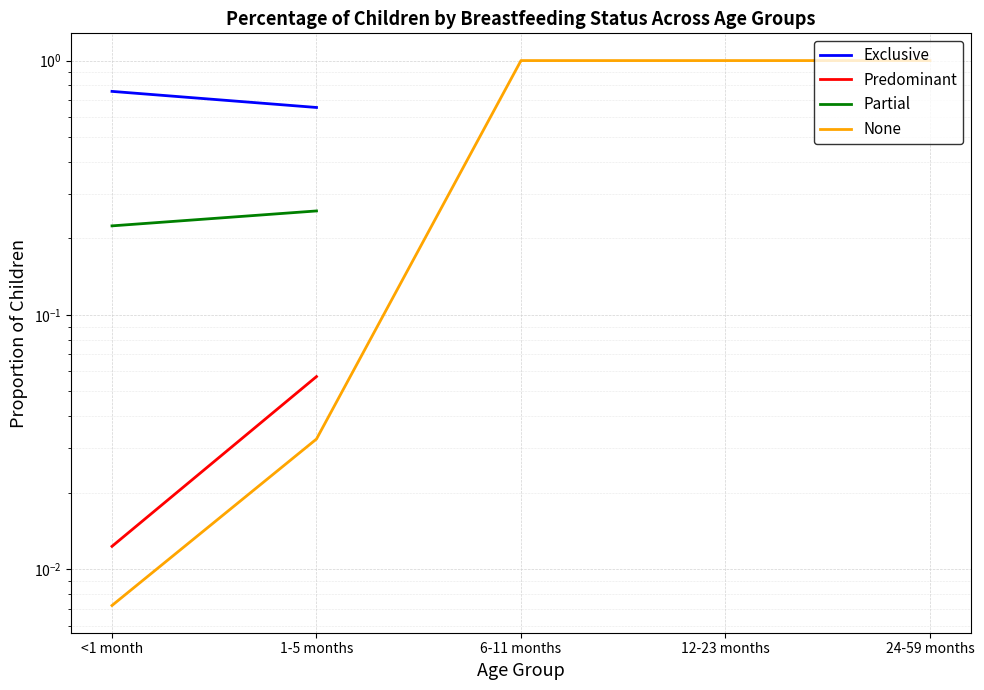

Which category has the highest value across all series?

6-11 months